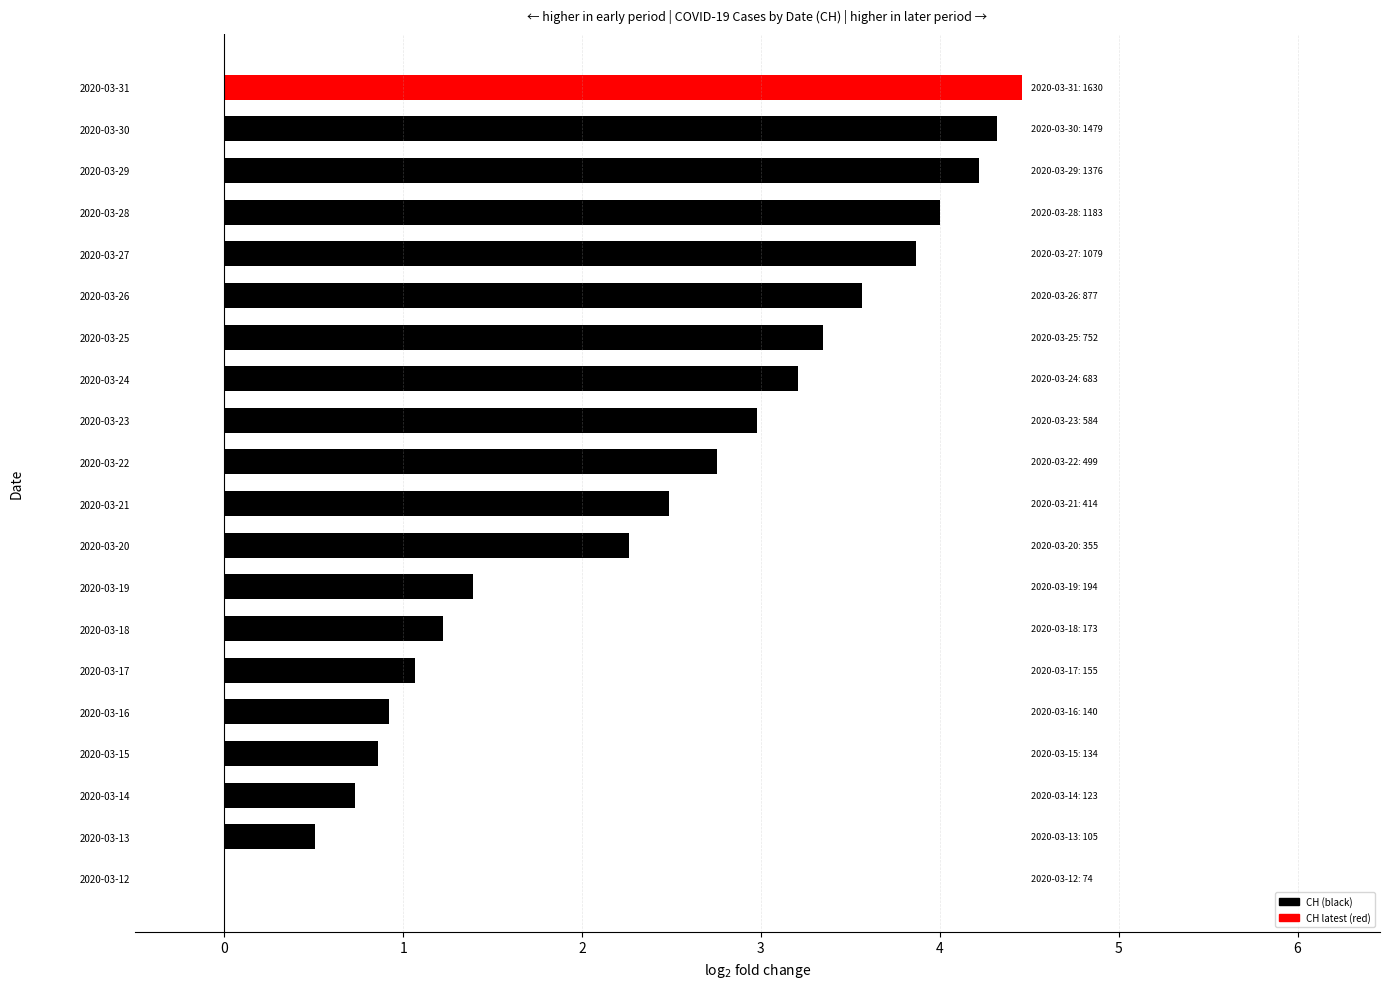

What is the sum of all values?

48.2